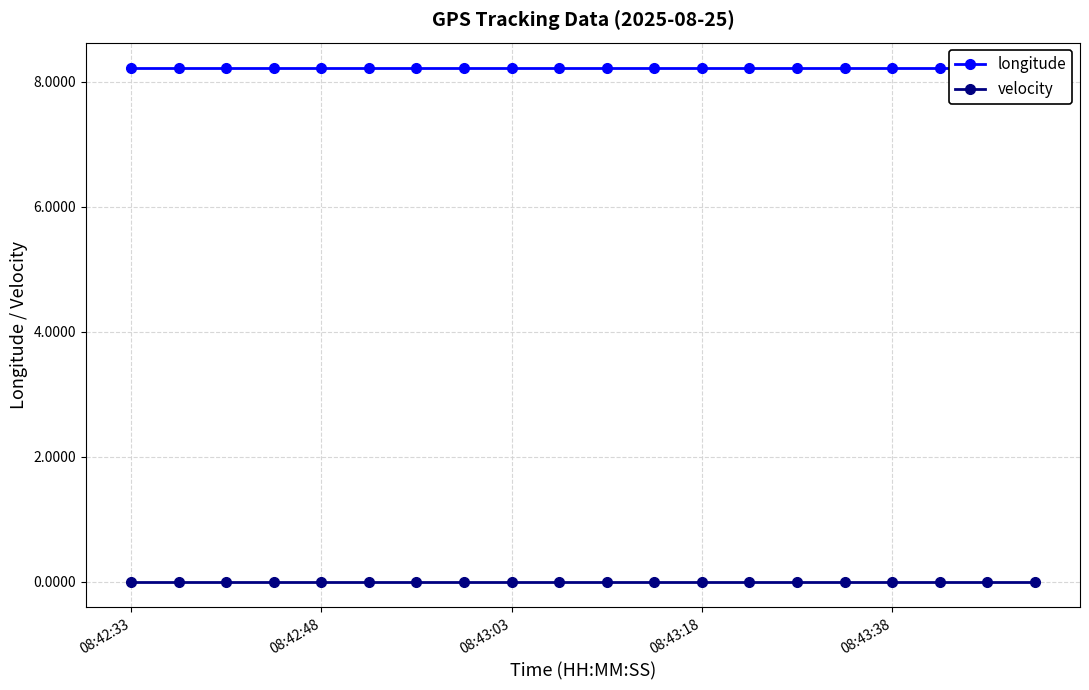

Is it true that longitude equals 3.9 at 6?

False